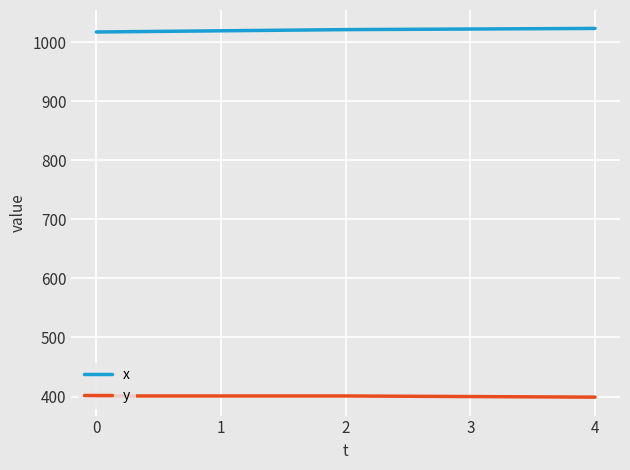

What is the difference between the highest and lowest values at 1?

618